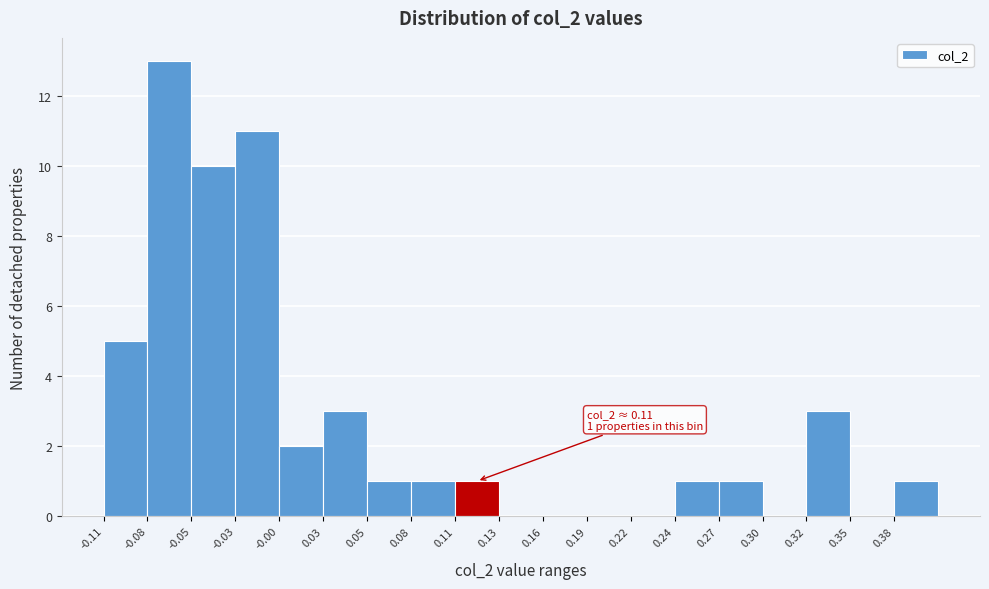

Which range on the x-axis has the tallest bar?

-0.081 to -0.054